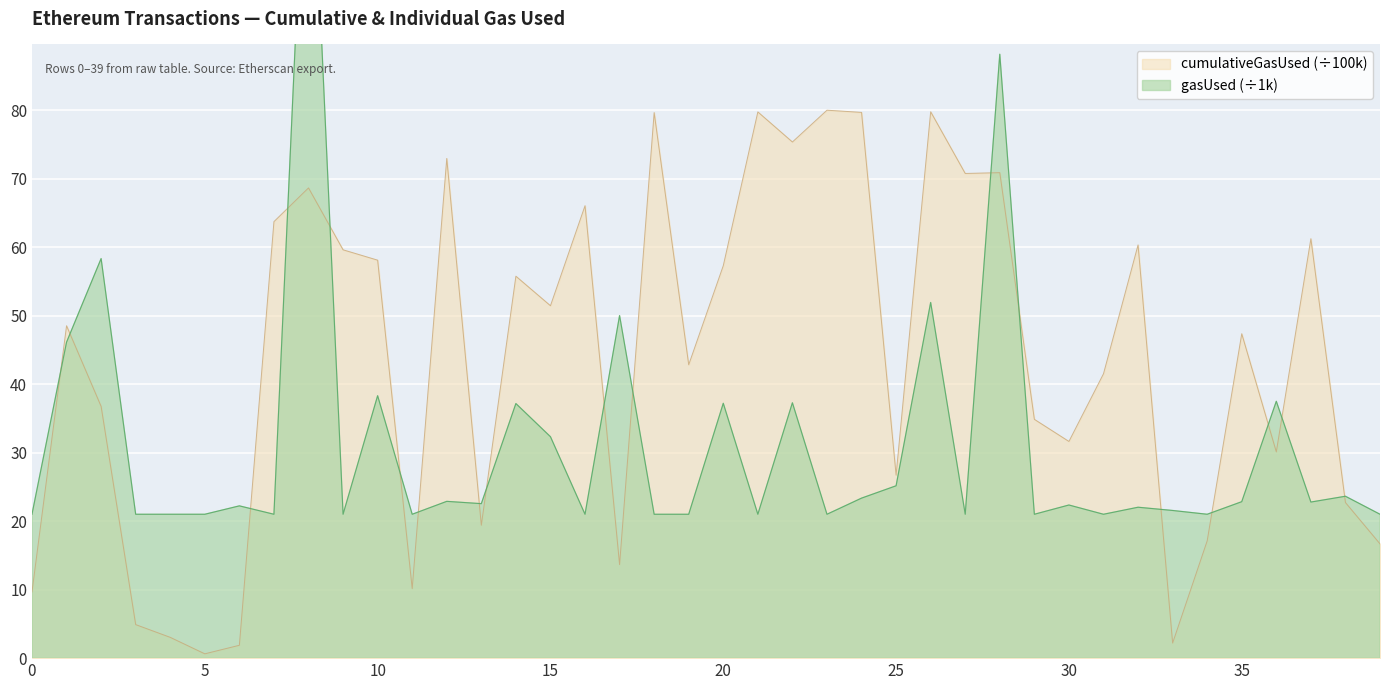

How many lines are shown in the chart?

2